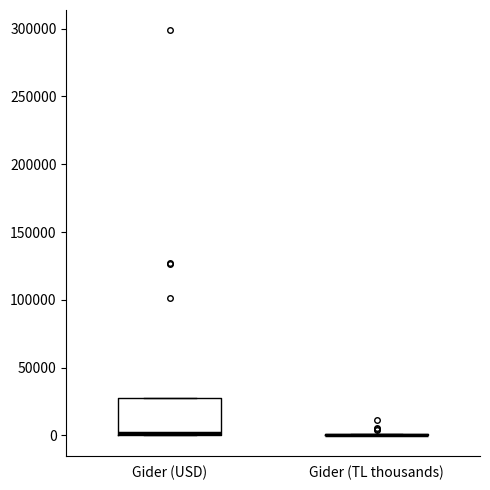

Reading left to right, read every box against the y-axis: the position of its median line, the range the box covers, and the ends of its whiskers. The values are not printed on the chart, so give them approximately, as read against the axis.

Gider (USD): median 0, box 0 to 30000, whiskers 0 to 30000
Gider (TL thousands): box collapsed to a line at 0, whiskers 0 to 0